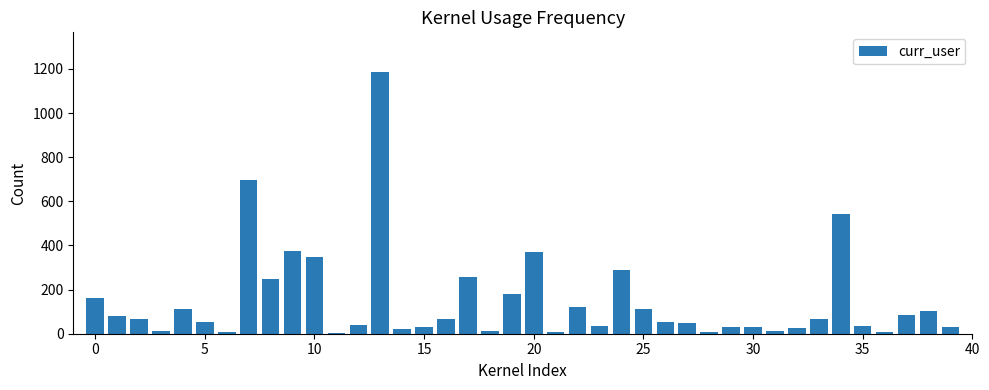

What is the sum of all values?

5978